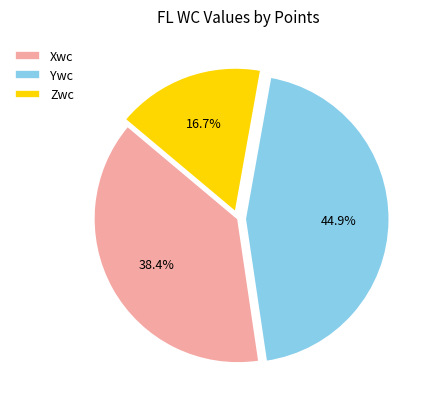

To the nearest percent, what is the average slice percentage?

33%